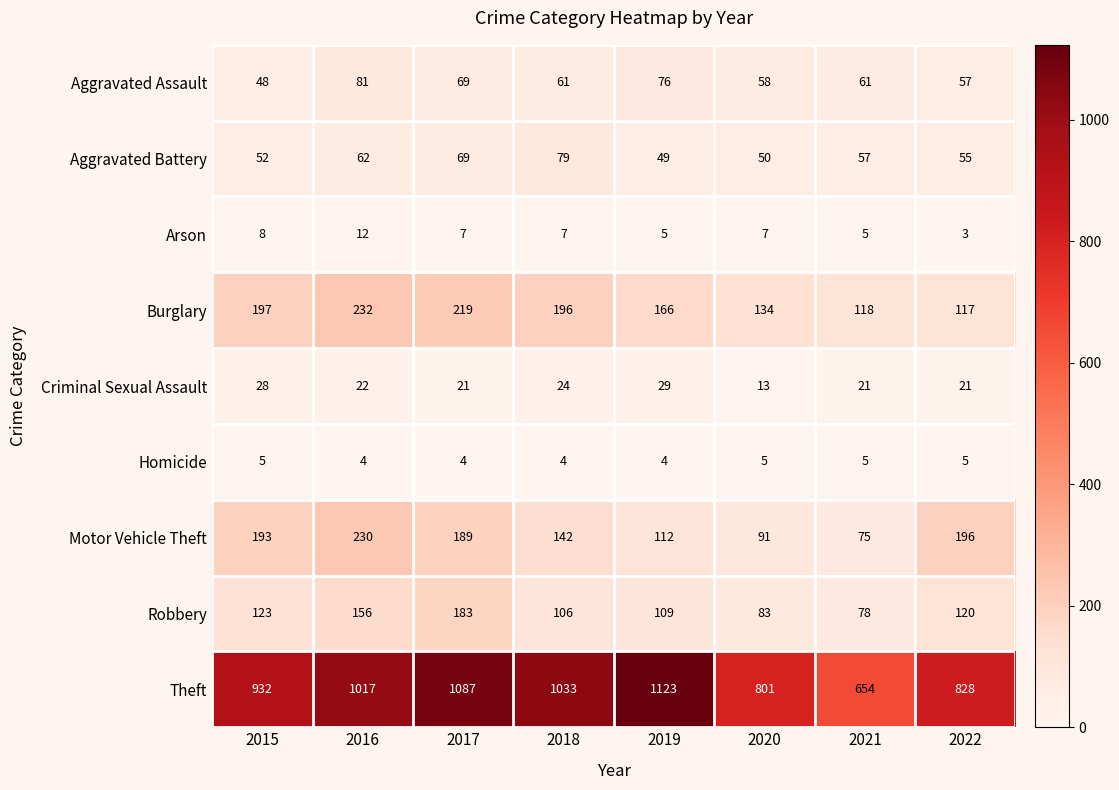

What is the difference between the maximum and minimum values in the Motor Vehicle Theft series?

155